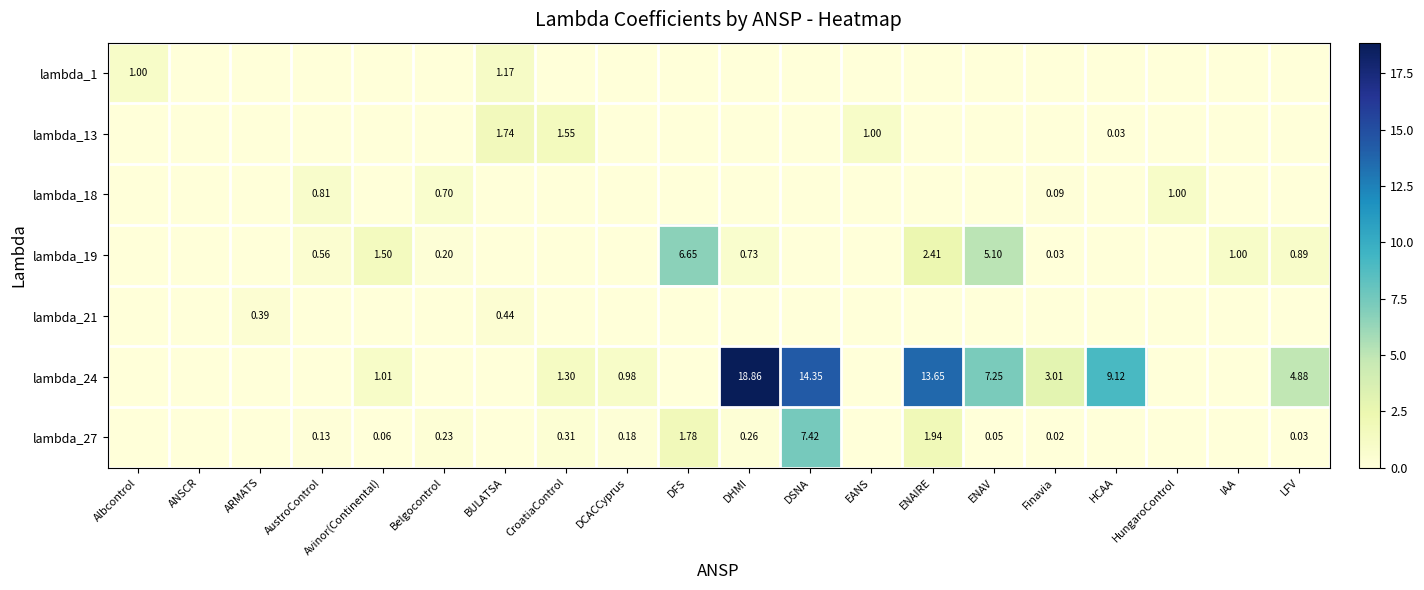

What is the difference between the second highest and second lowest values in the lambda_24 series?

14.4